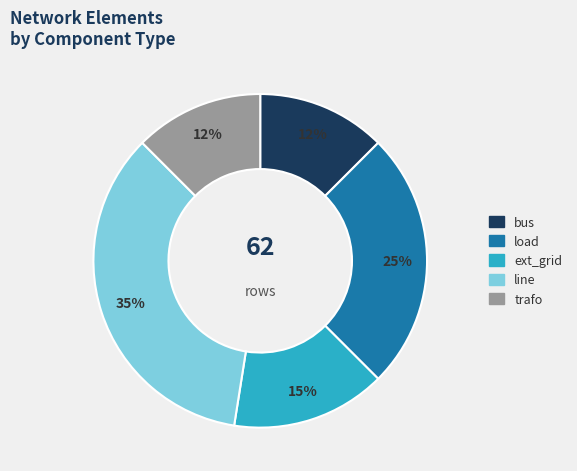

What percentage is the ext_grid slice, to the nearest percent?

15%